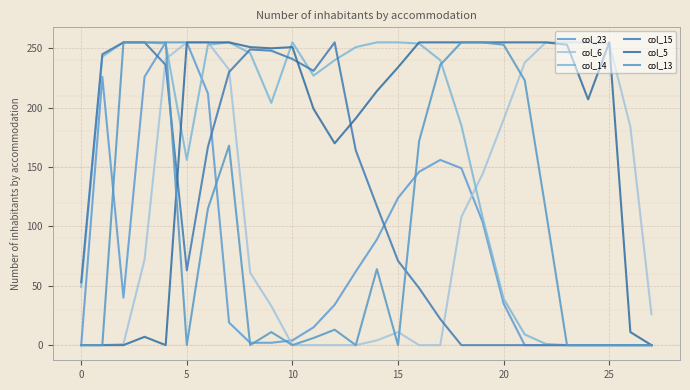

How many times do col_13 and col_15 cross each other?

2